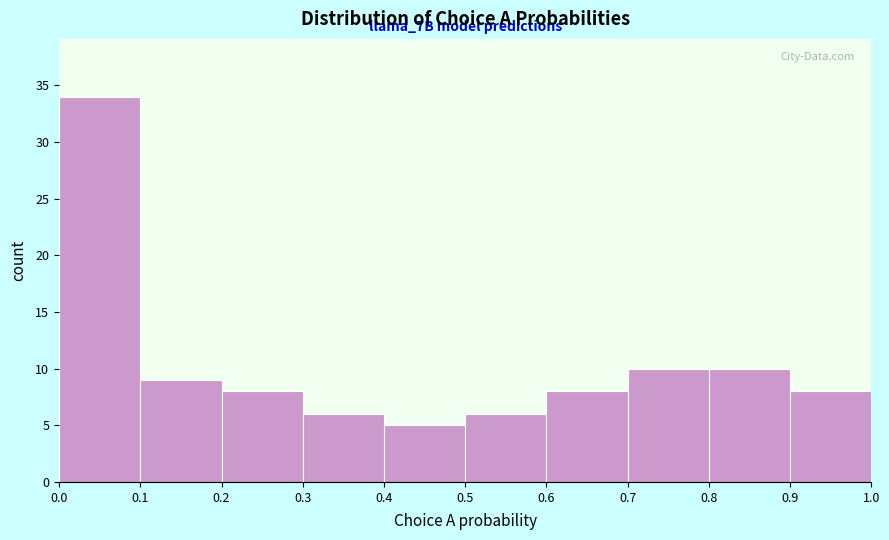

Which range on the x-axis has the tallest bar?

0.0 to 0.1